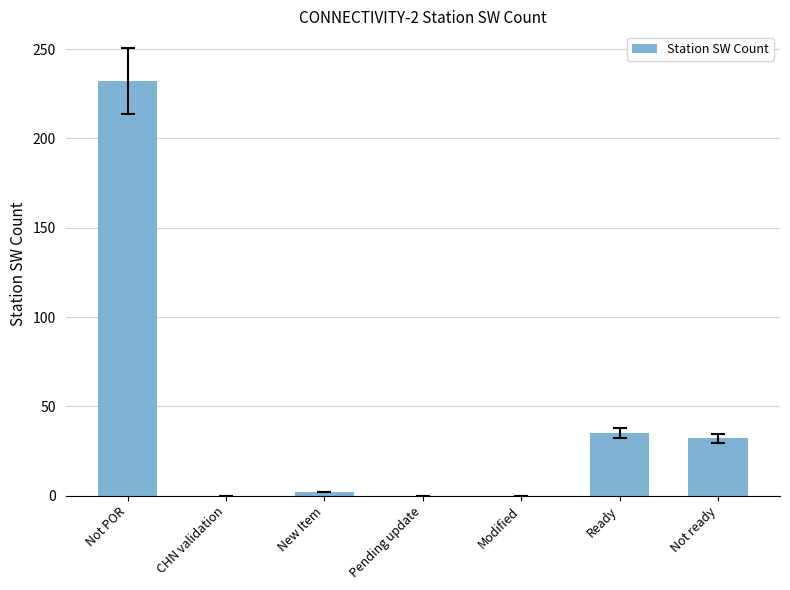

At which label is the value closest to 116?

Ready